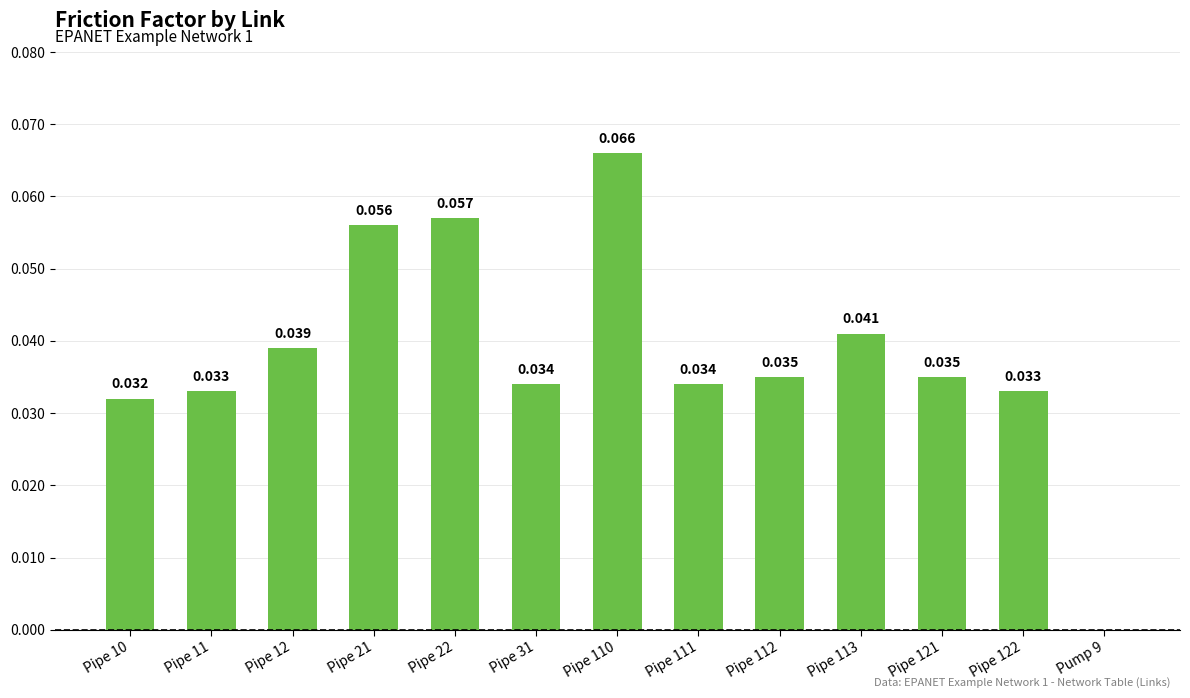

The value at Pipe 121 is 0.0. True or false?

True